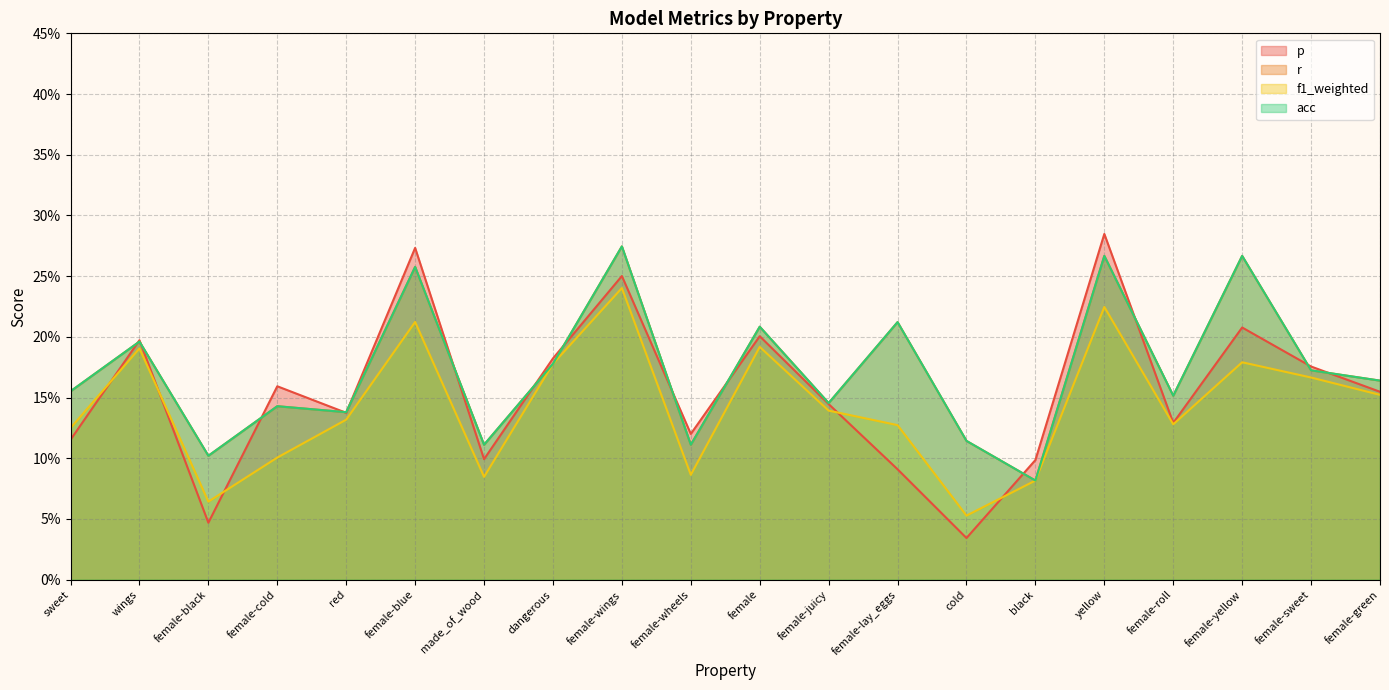

Where is f1_weighted nearest to the value 0?

cold